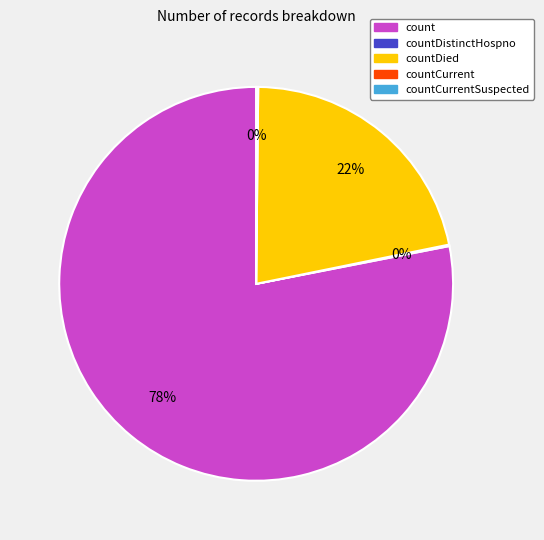

To the nearest percent, what is the average slice percentage?

25%